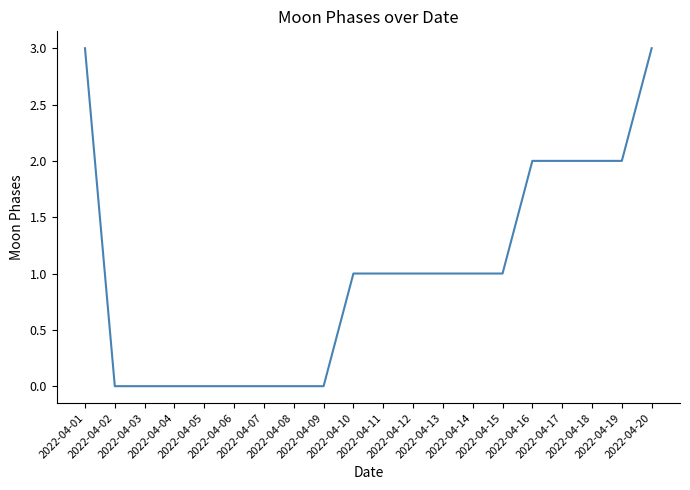

Reading left to right, list all the values displayed in this chart.

2022-04-01=3	2022-04-02=0	2022-04-03=0	2022-04-04=0	2022-04-05=0	2022-04-06=0	2022-04-07=0	2022-04-08=0	2022-04-09=0	2022-04-10=1	2022-04-11=1	2022-04-12=1	2022-04-13=1	2022-04-14=1	2022-04-15=1	2022-04-16=2	2022-04-17=2	2022-04-18=2	2022-04-19=2	2022-04-20=3